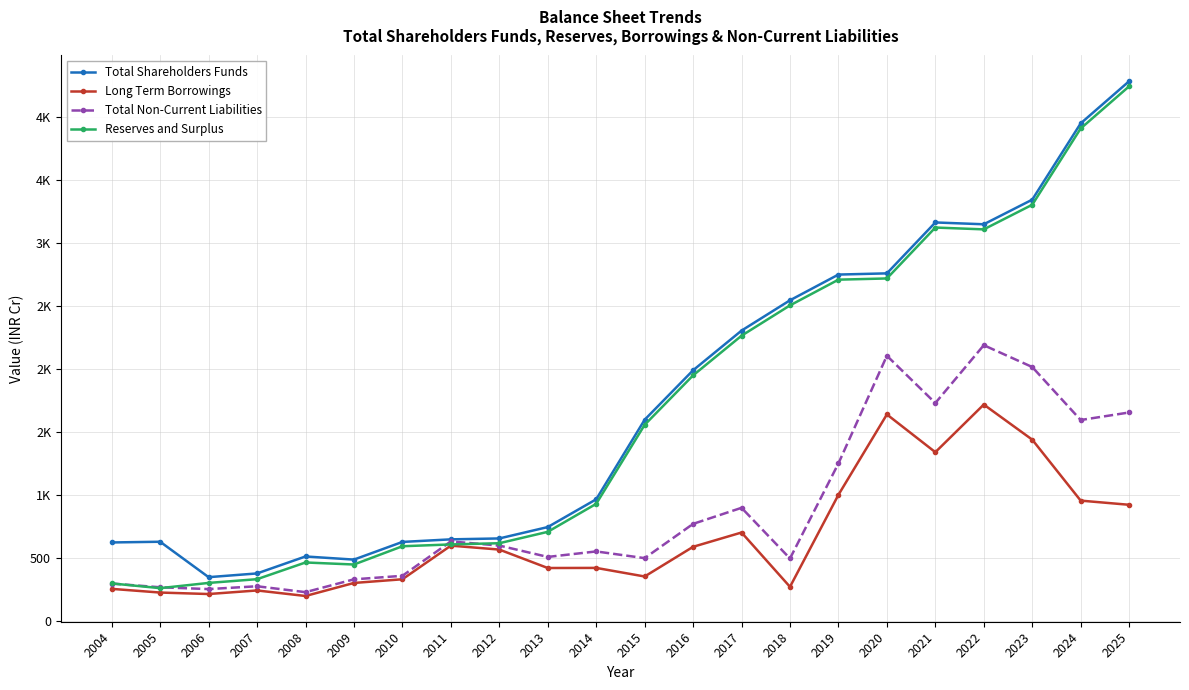

True or false: Total Non-Current Liabilities and Long Term Borrowings intersect in this chart.

False